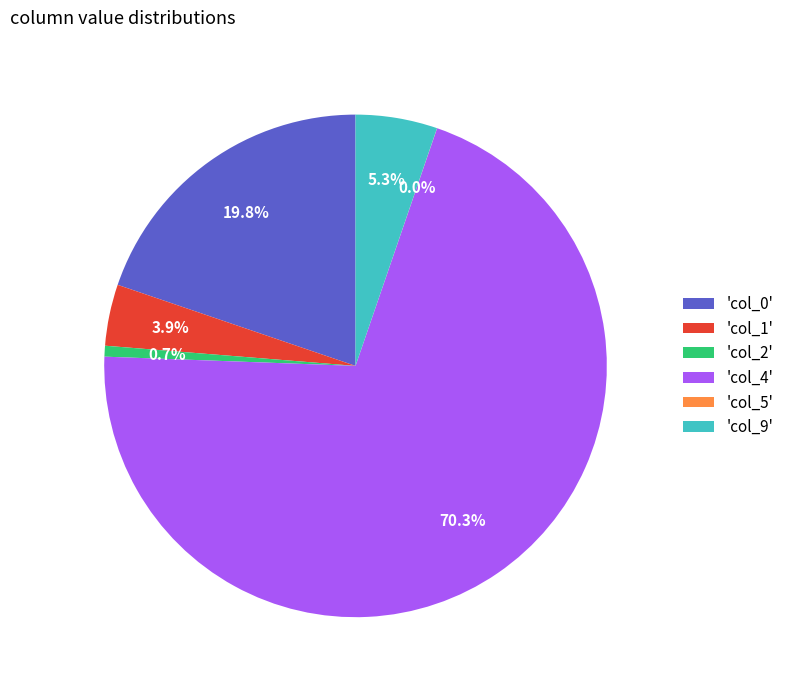

Which category has the biggest portion of the pie?

'col_4'